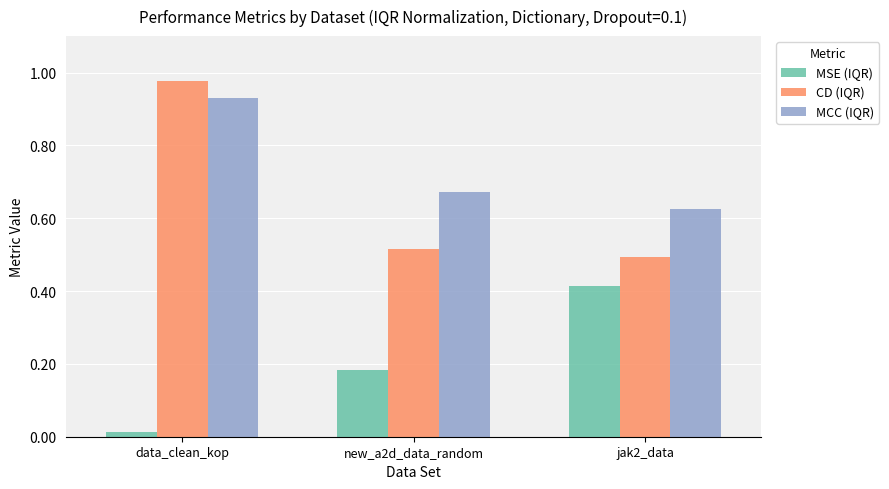

Between data_clean_kop and jak2_data, which series saw the biggest shift?

CD (IQR)